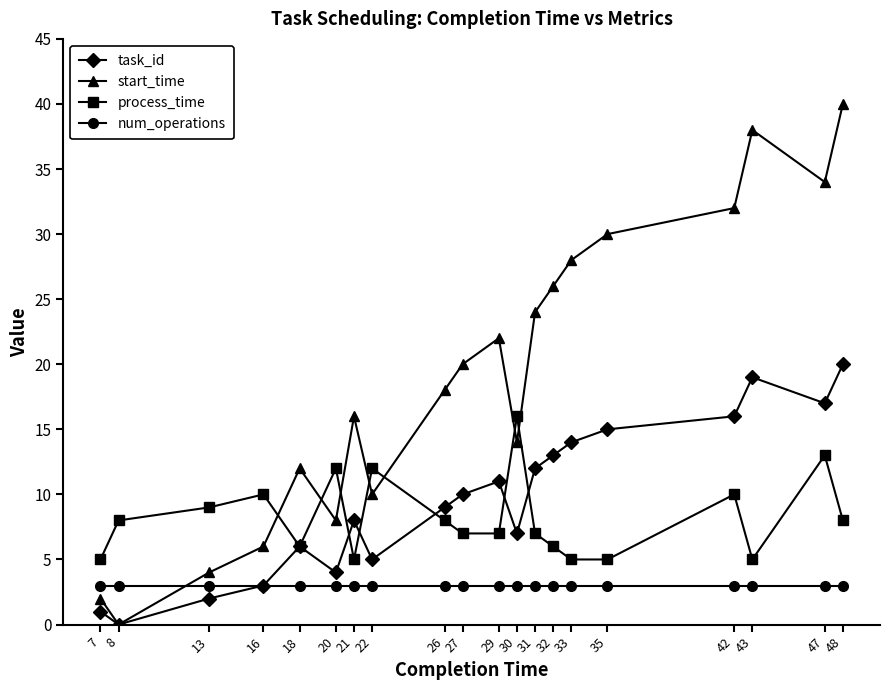

What is the value of the start_time point at the 5th from the left?

12